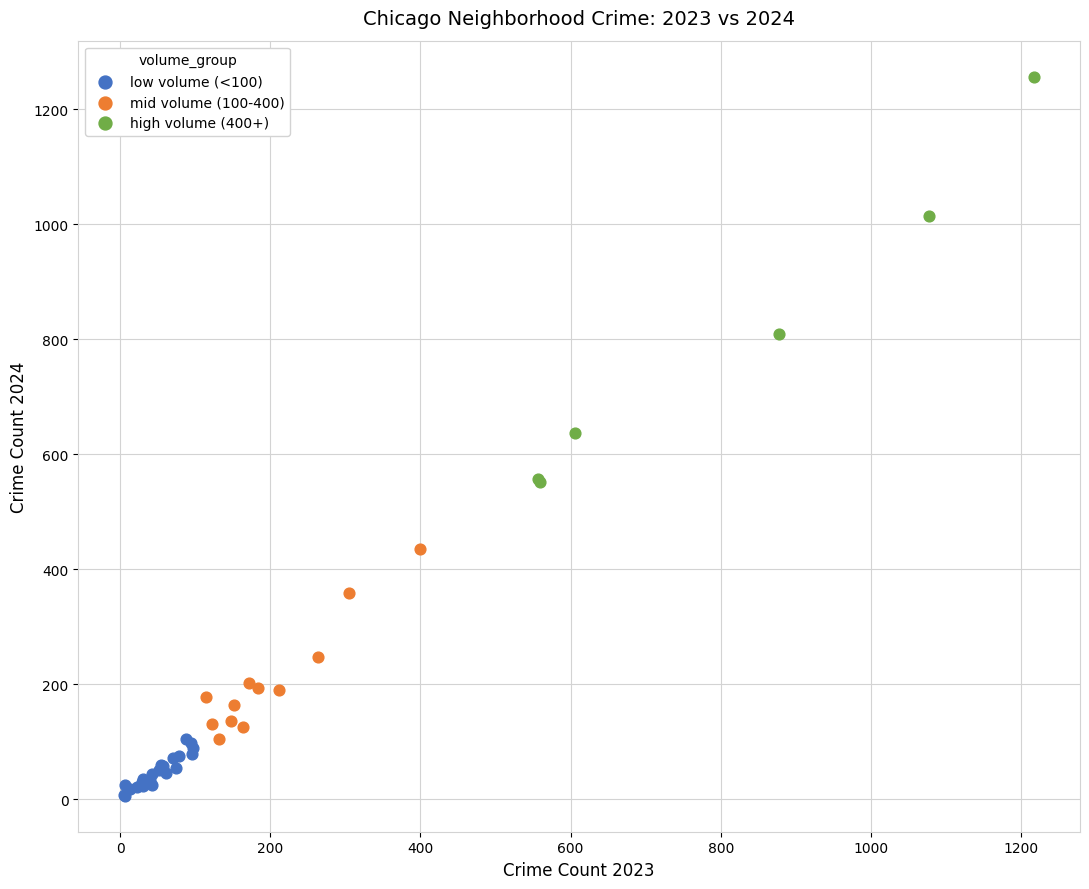

Which series reaches the minimum Y coordinate?

low volume (<100)